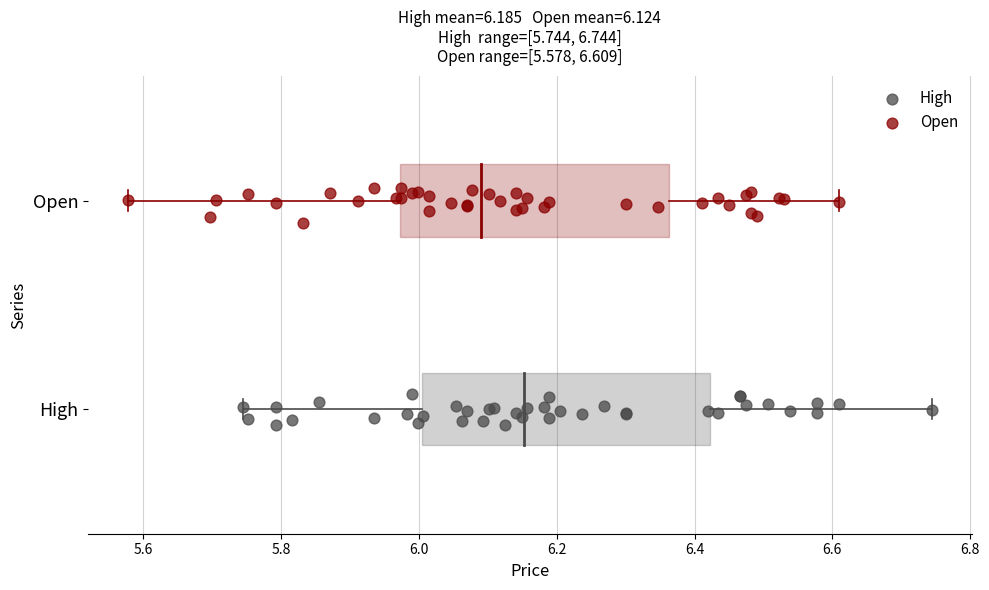

What are all the series names shown in the legend?

High, Open